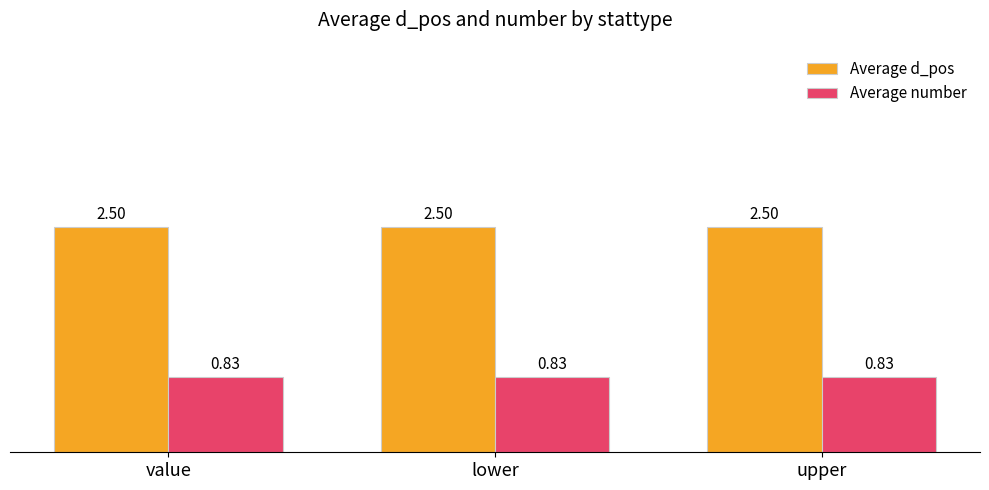

Rank the series at lower from highest to lowest value.

Average d_pos, Average number